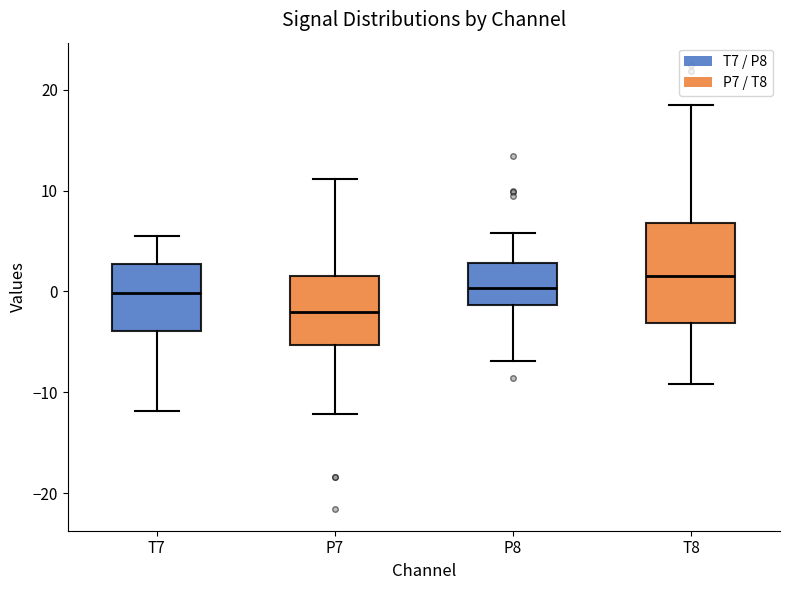

Which box's median line is the highest?

T8